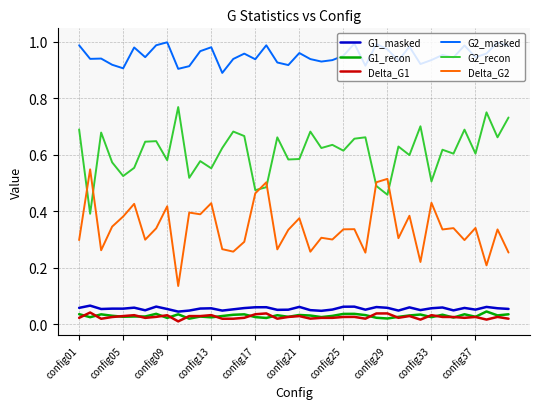

True or false: Delta_G2 has more than 0 interior local peaks.

True